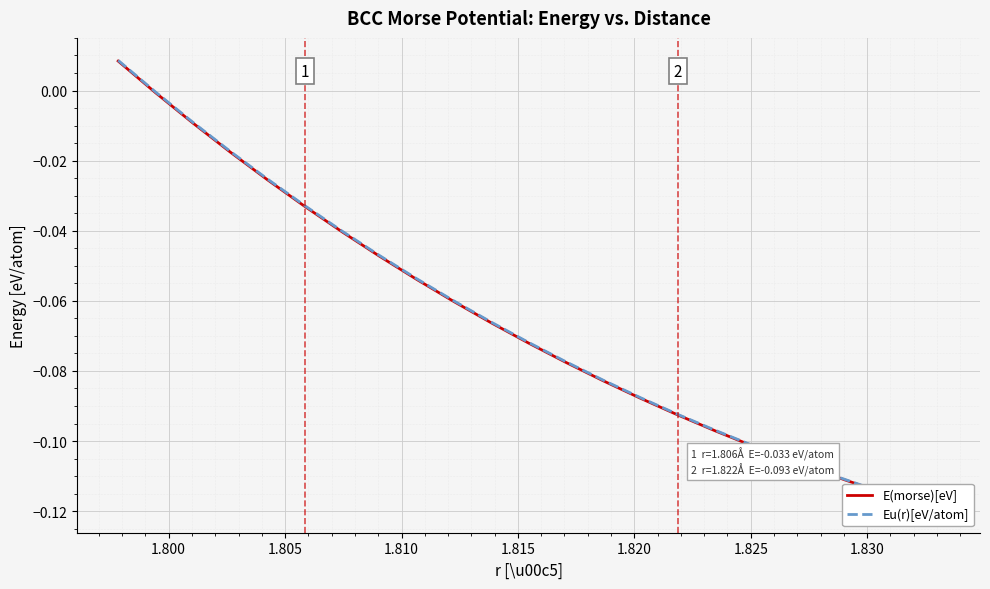

The E(morse)[eV] series shows -0.1 at 17. True or false?

False